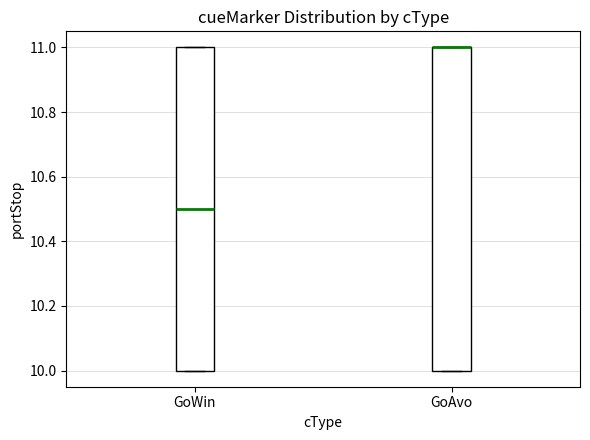

Reading left to right, transcribe this box plot: for each box, give where its median line is, the range the box spans, and where its two whiskers end, as read against the y-axis. The values are not printed on the chart, so give them approximately, as read against the axis.

GoWin: median 10.5, box 10.0 to 11.0, whiskers 10.0 to 11.0
GoAvo: median 11.0 (drawn on the box's upper edge), box 10.0 to 11.0, whiskers 10.0 to 11.0